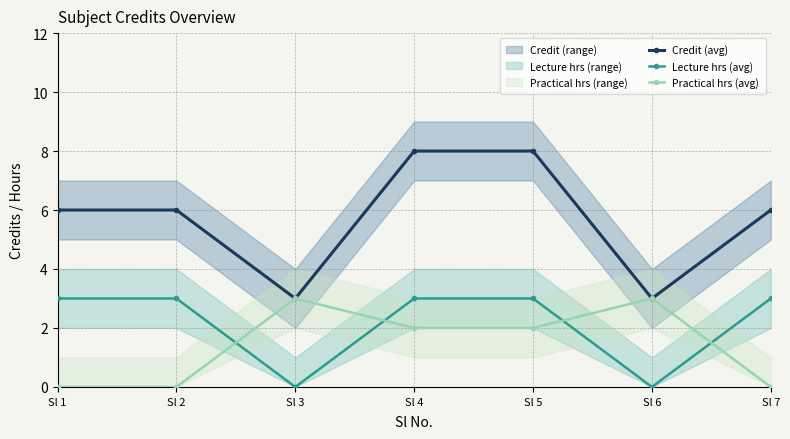

Which category has the lowest value in the Credit (avg) series?

Sl 3